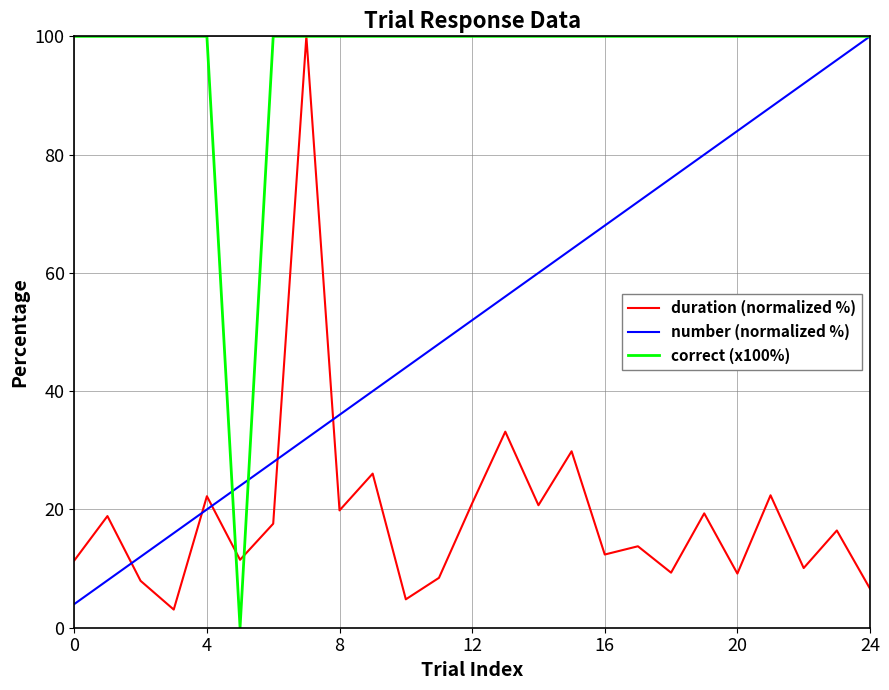

How many lines are shown in the chart?

3